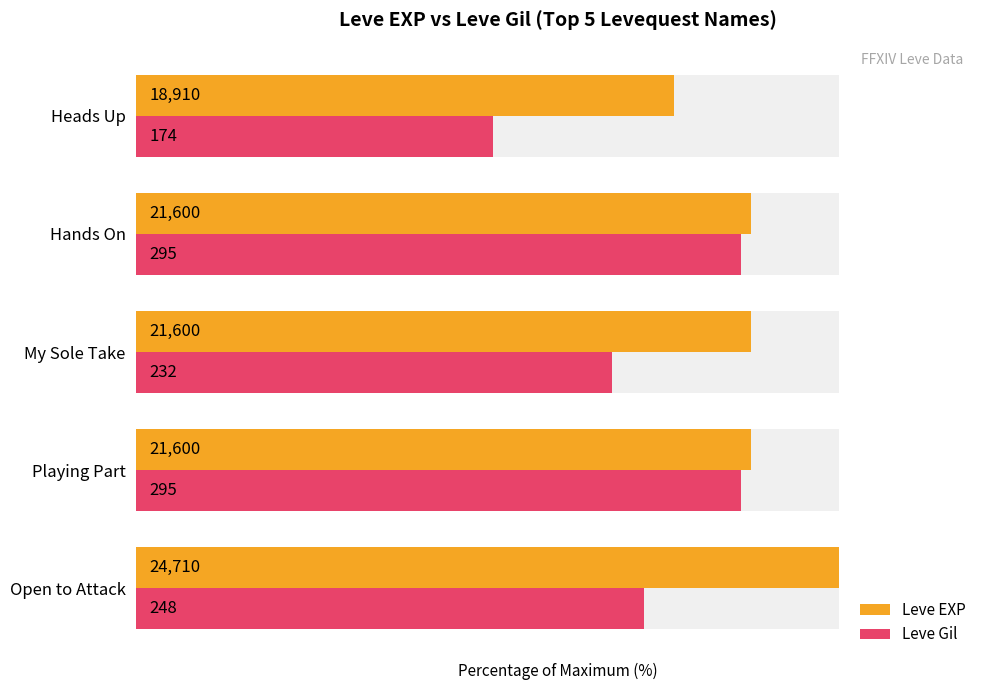

True or false: Leve EXP has a value of 150.8 at 2.

False